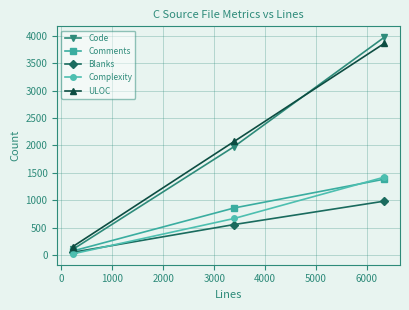

What is the maximum value shown in the chart?

3976